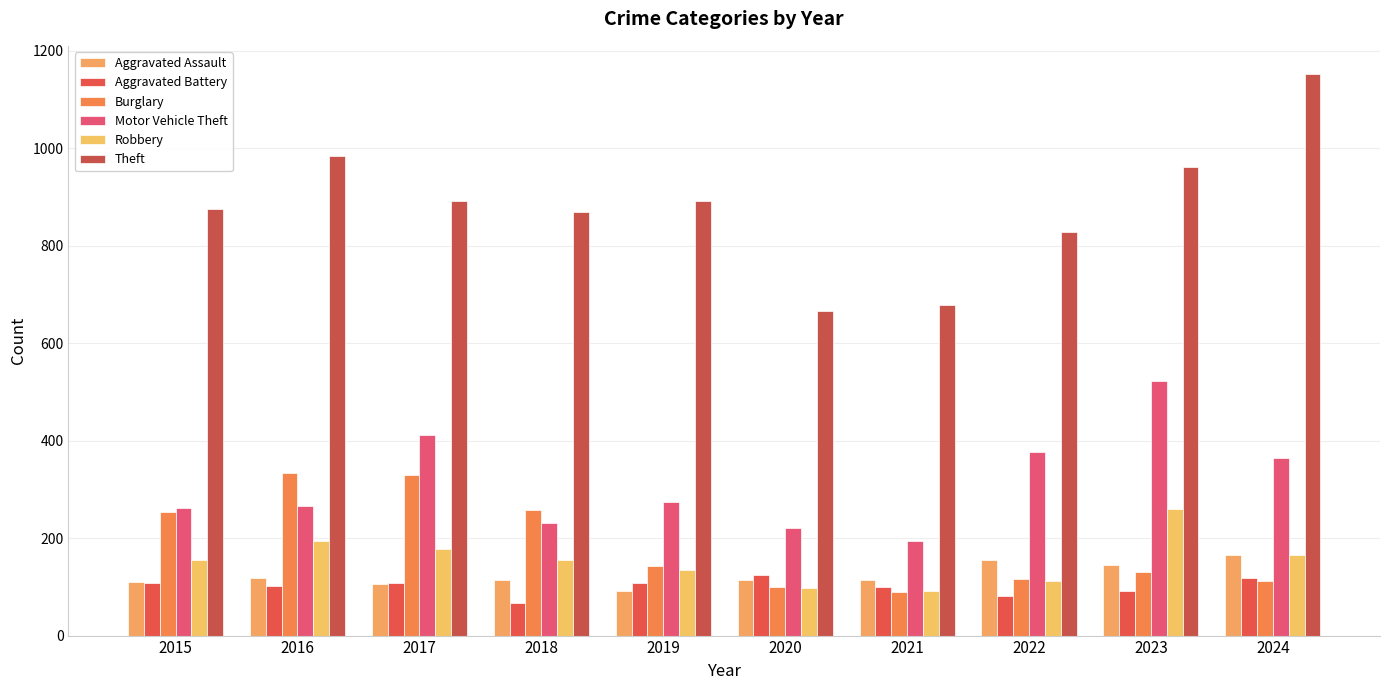

Where does the Robbery series first go above 155?

2016